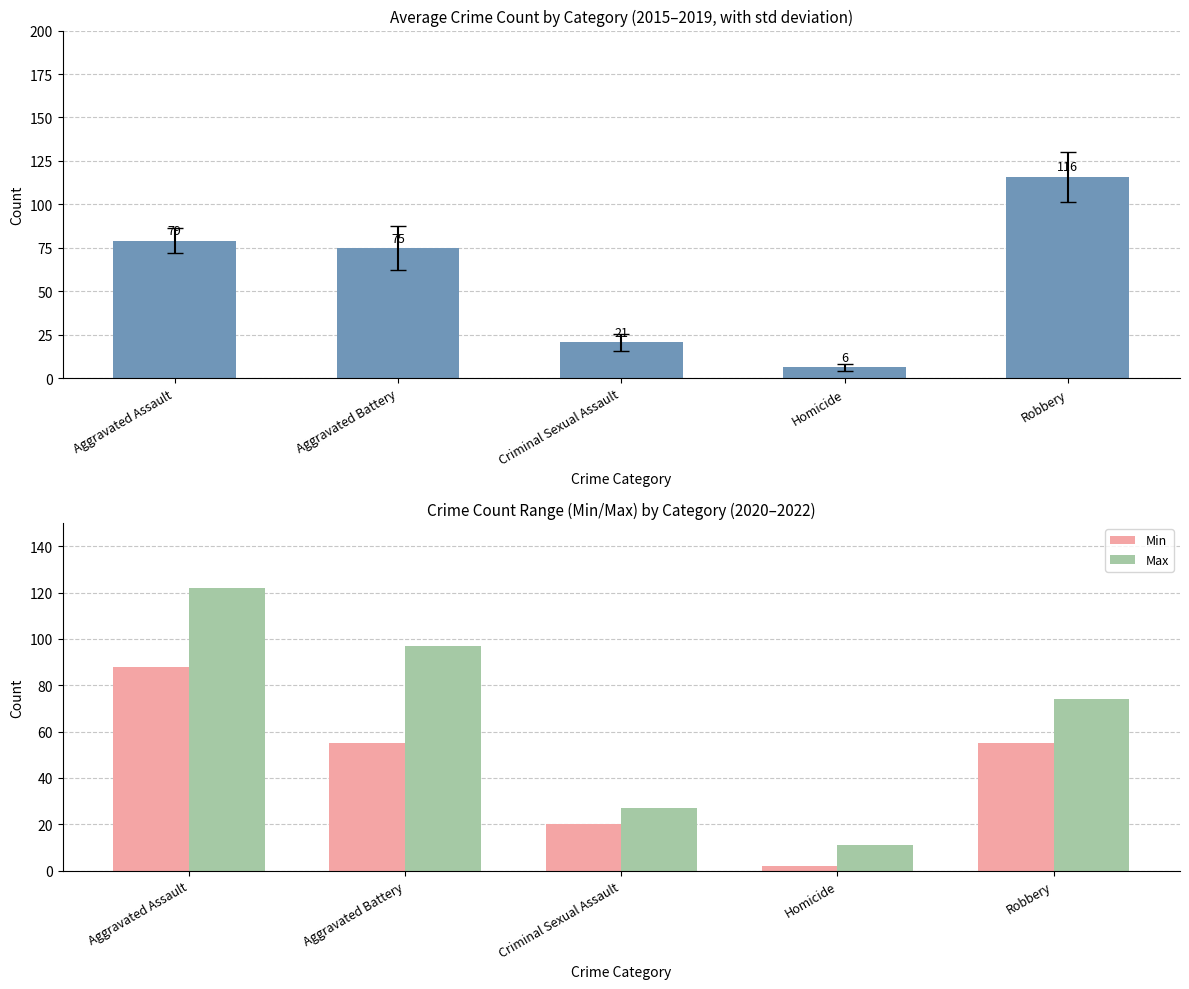

At which label is Max closest to 66?

Robbery